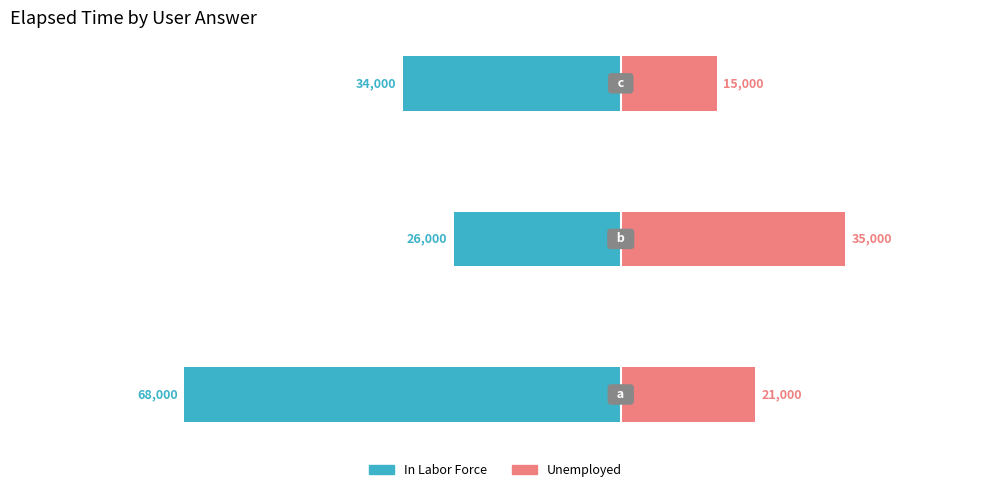

Count the number of categories in the chart.

3